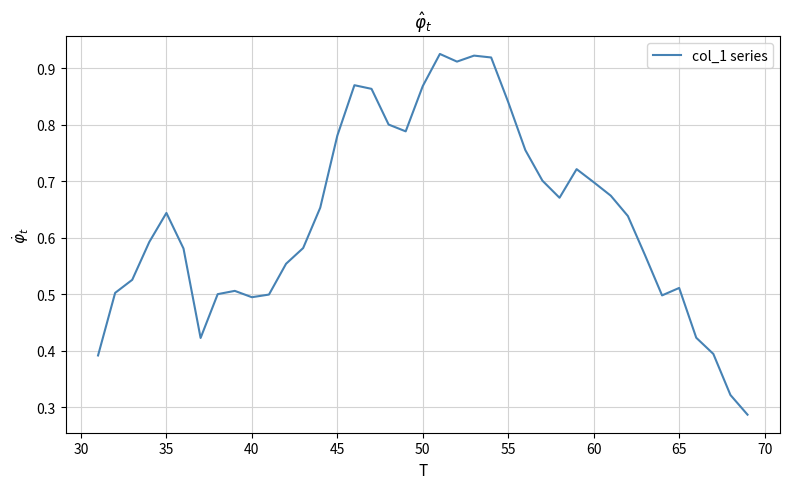

Is this an area chart (filled region under the line)?

No